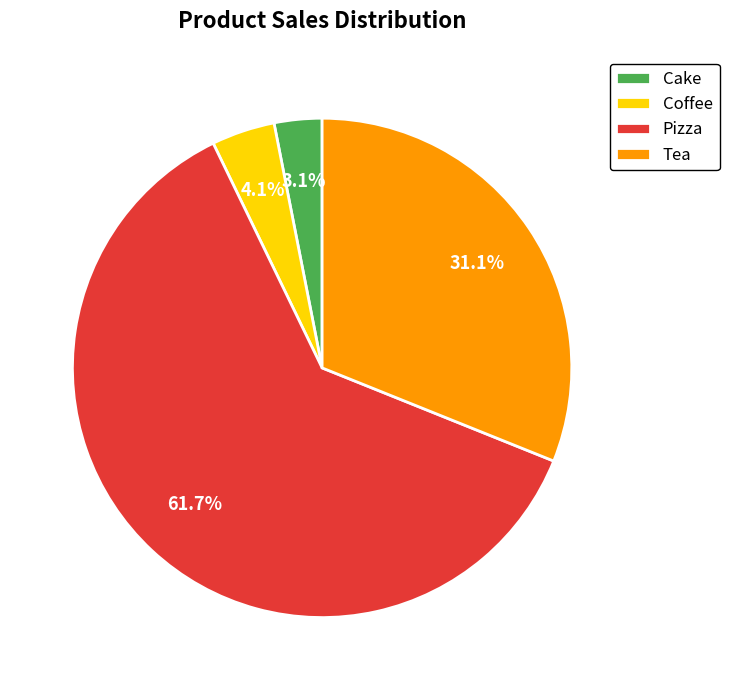

How many segments does this pie chart have?

4